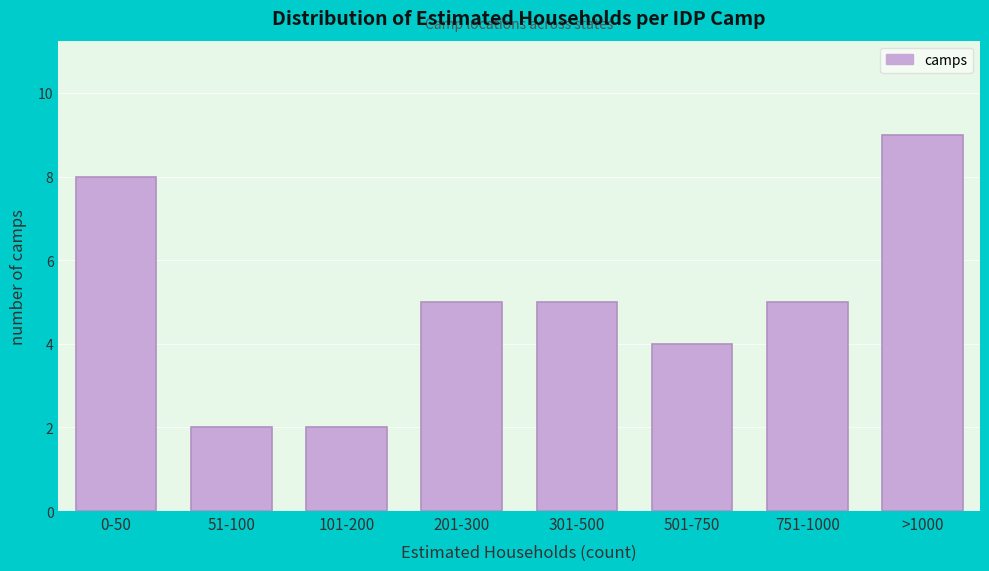

Reading left to right, list all the values displayed in this chart.

8	2	2	5	5	4	5	9